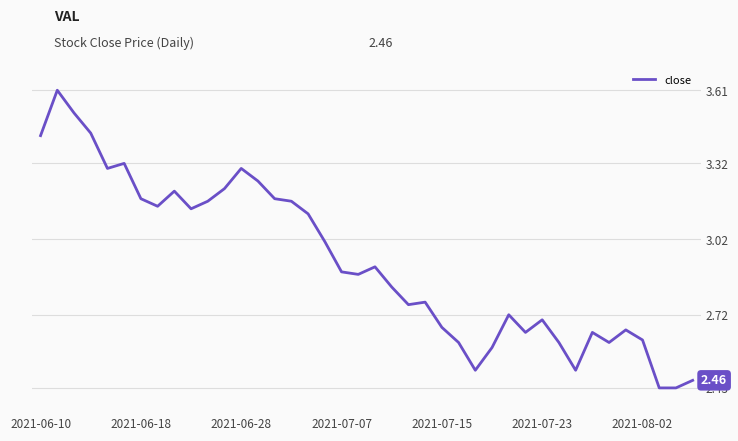

What is the difference between the maximum and minimum values?

1.2